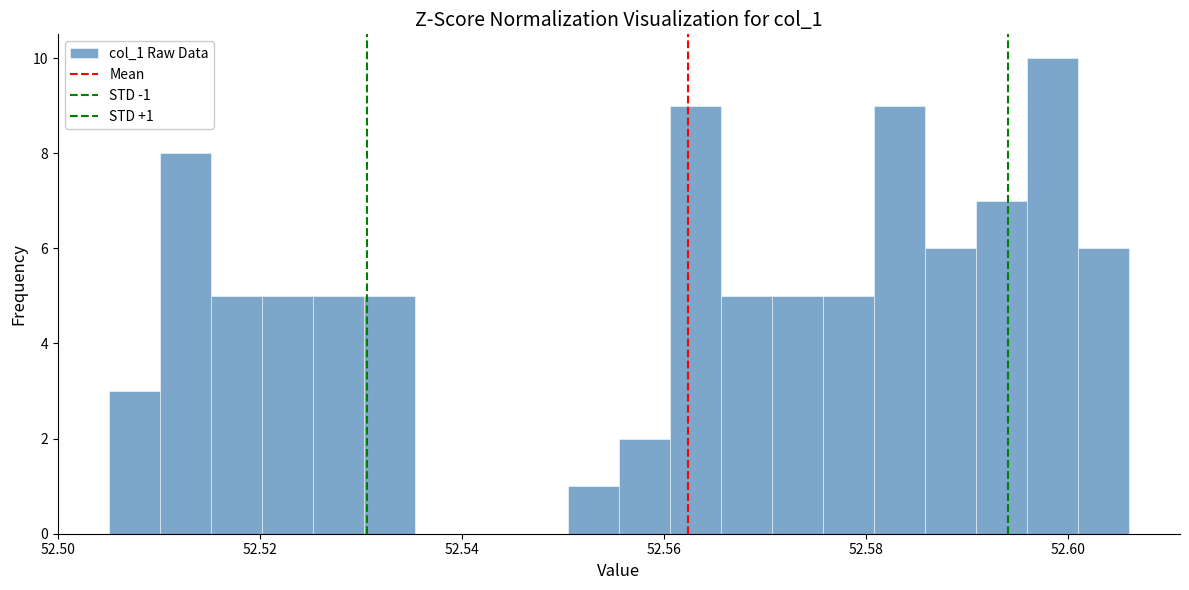

Read against the x-axis, roughly where is the centre of the tallest bar?

52.598